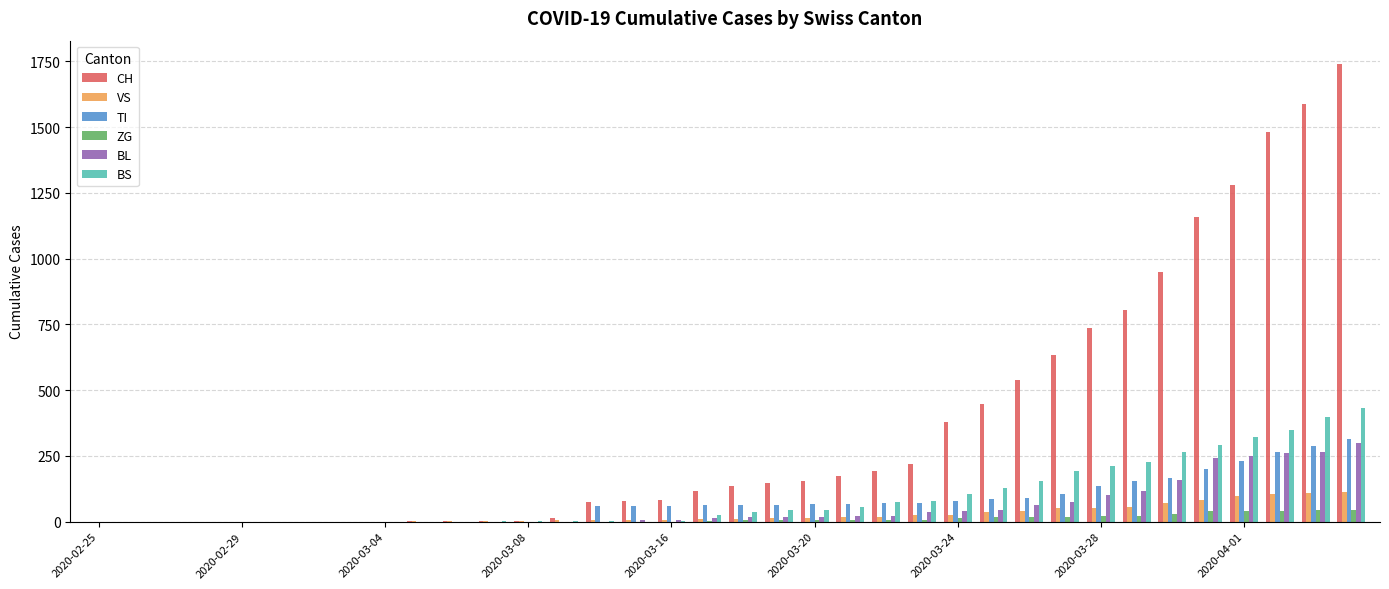

Which series has the largest total across all categories?

CH